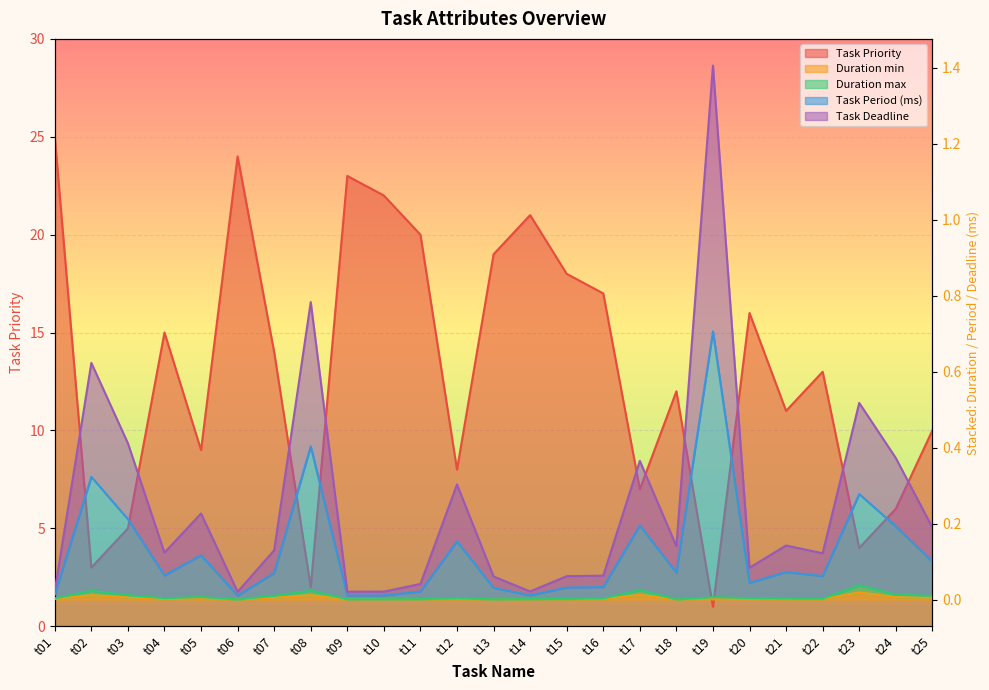

What is the difference between the Task Deadline values at t17 and t04?

0.1